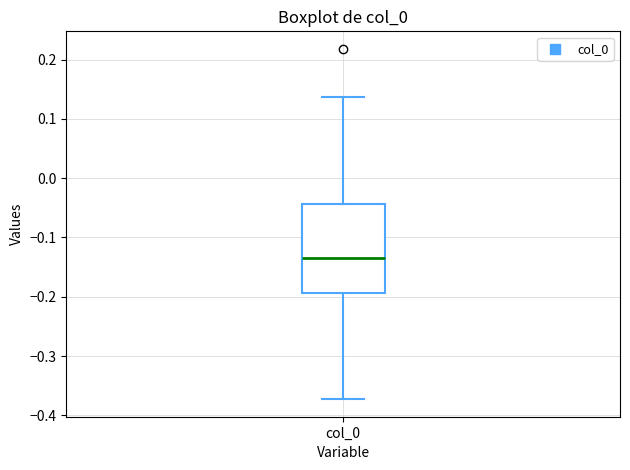

Transcribe this box plot: give where the median line is, the range the box spans, and where the two whiskers end, as read against the y-axis. The values are not printed on the chart, so give them approximately, as read against the axis.

median -0.13, box -0.19 to -0.04, whiskers -0.37 to 0.14